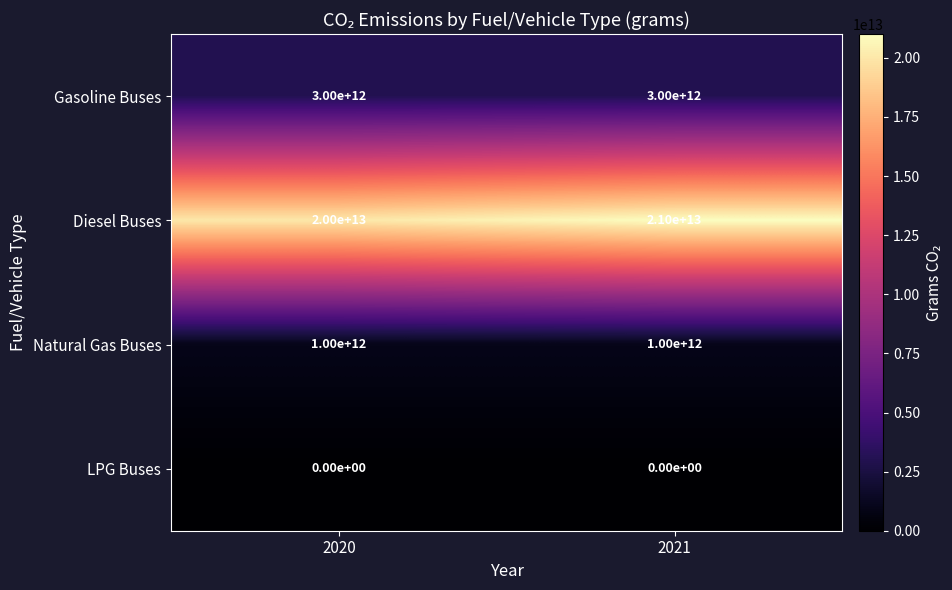

Which series has the largest range (max minus min)?

Diesel Buses